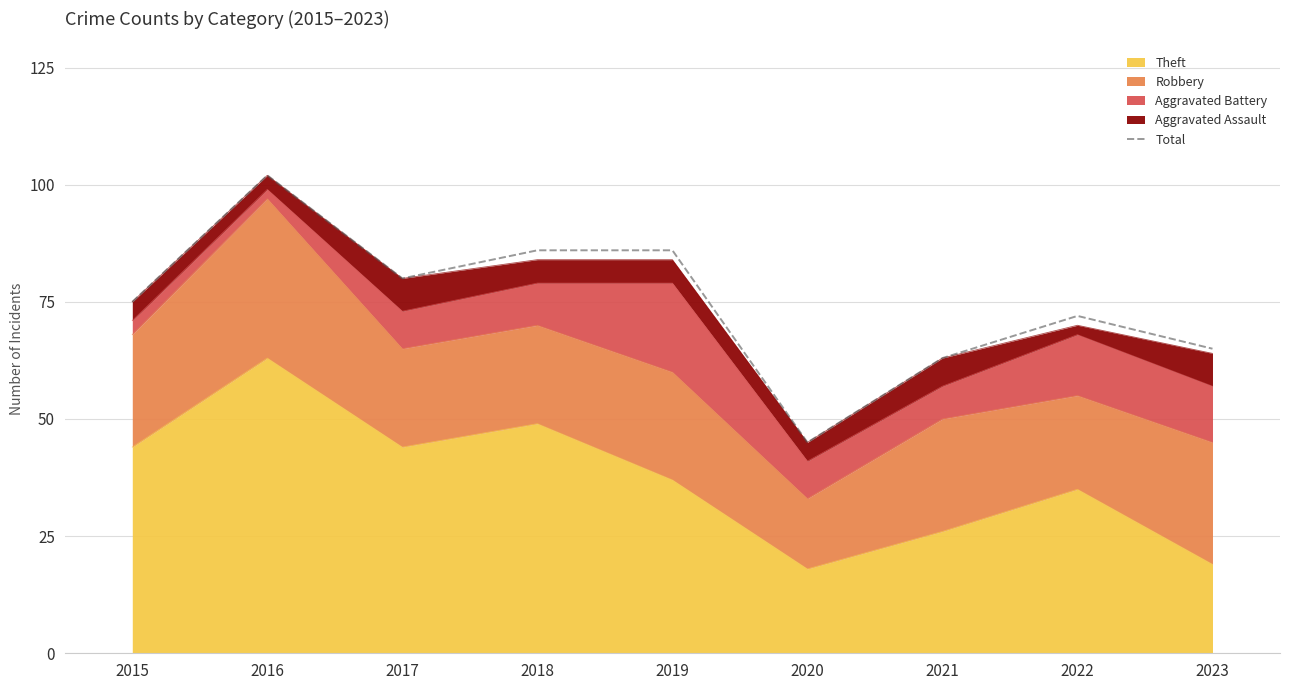

The value at 2016 is 53. True or false?

False